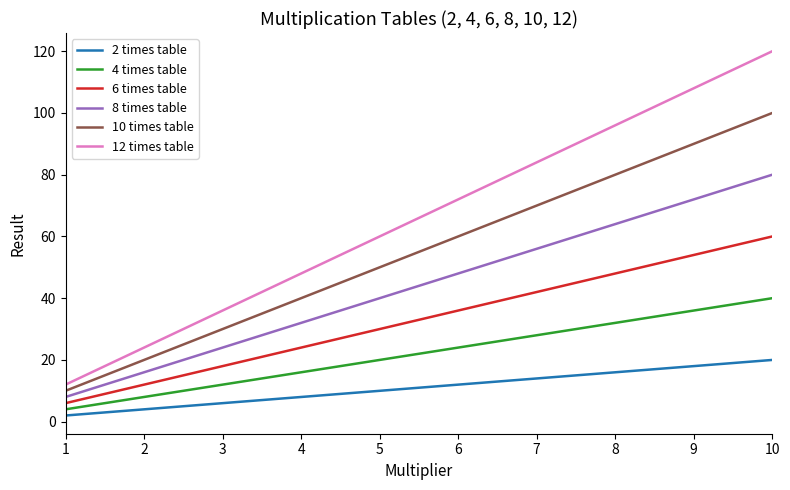

At how many categories does at least one series exceed 97?

2